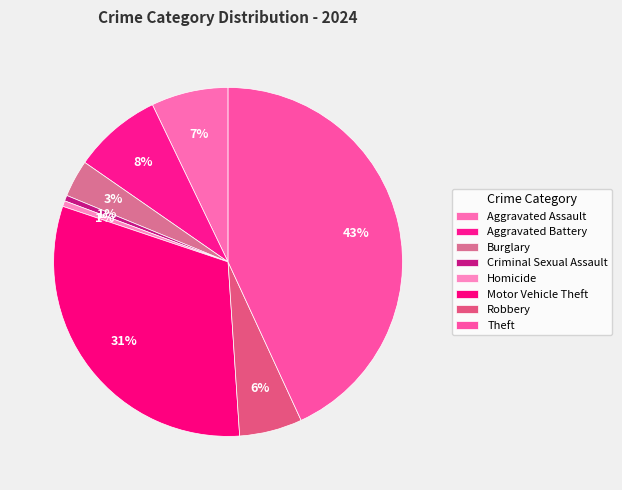

To the nearest percent, what is the difference between the Aggravated Battery and Burglary slice percentages?

5%